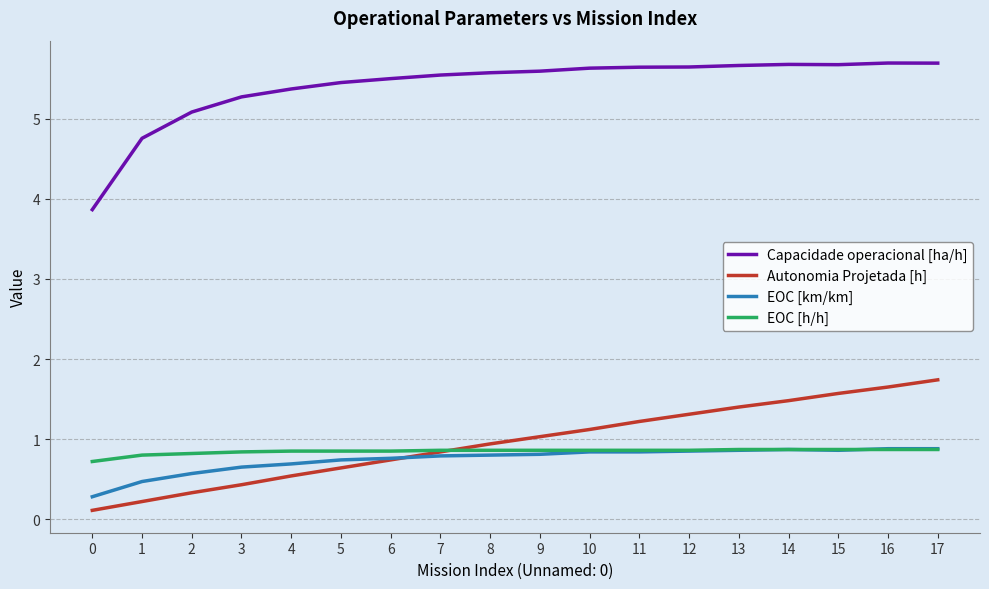

What is the difference between the highest and lowest values at 6?

4.8